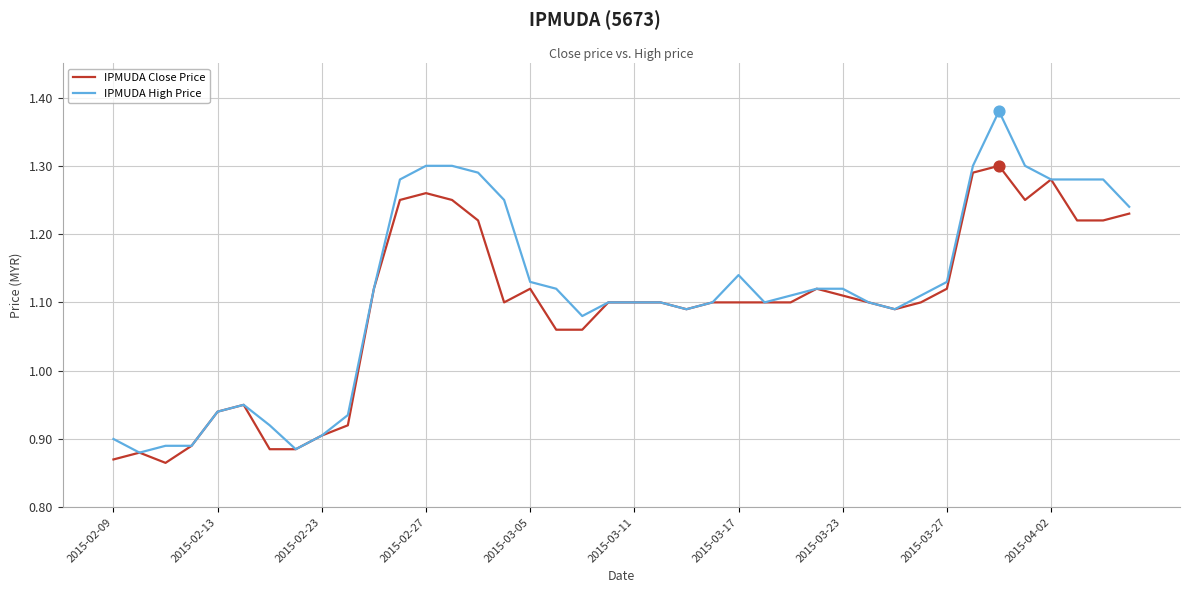

What are all the series names shown in the legend?

IPMUDA Close Price, IPMUDA High Price